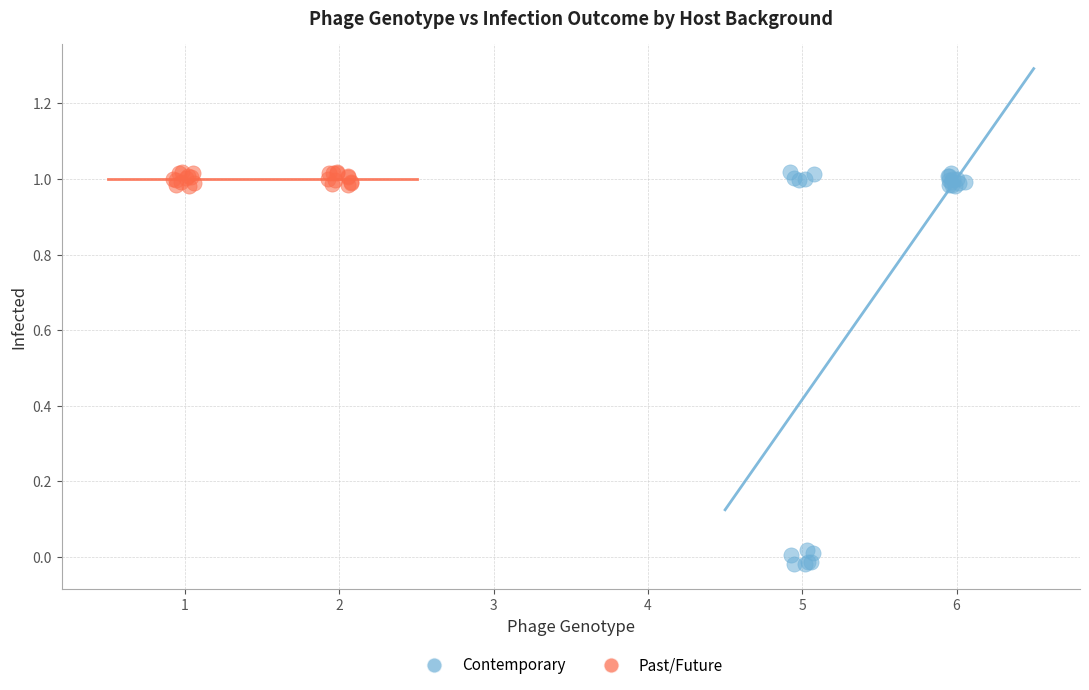

Which series has the widest spread of Y values?

Contemporary